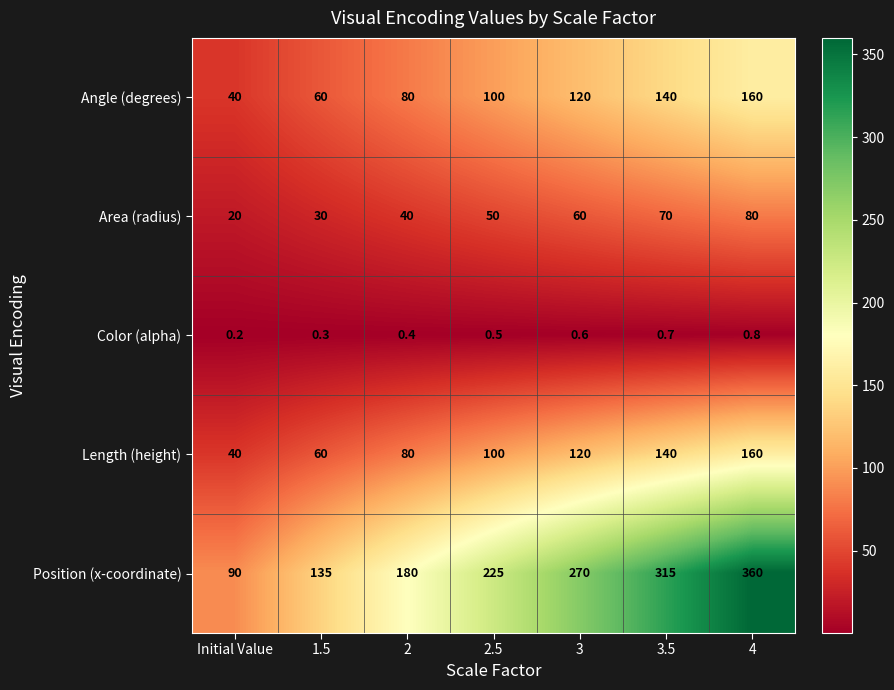

What is the average value of the Area (radius) series?

50.0